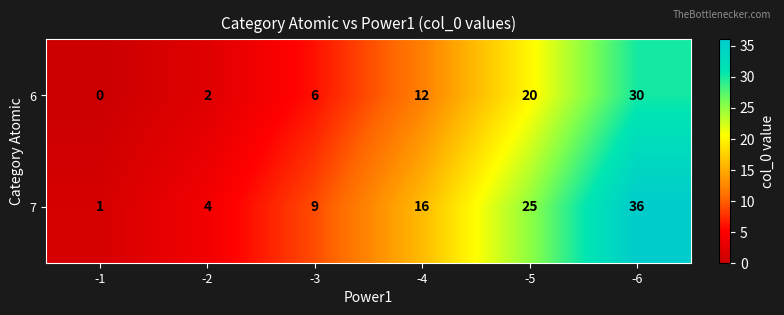

How many categories are shown in the chart?

6